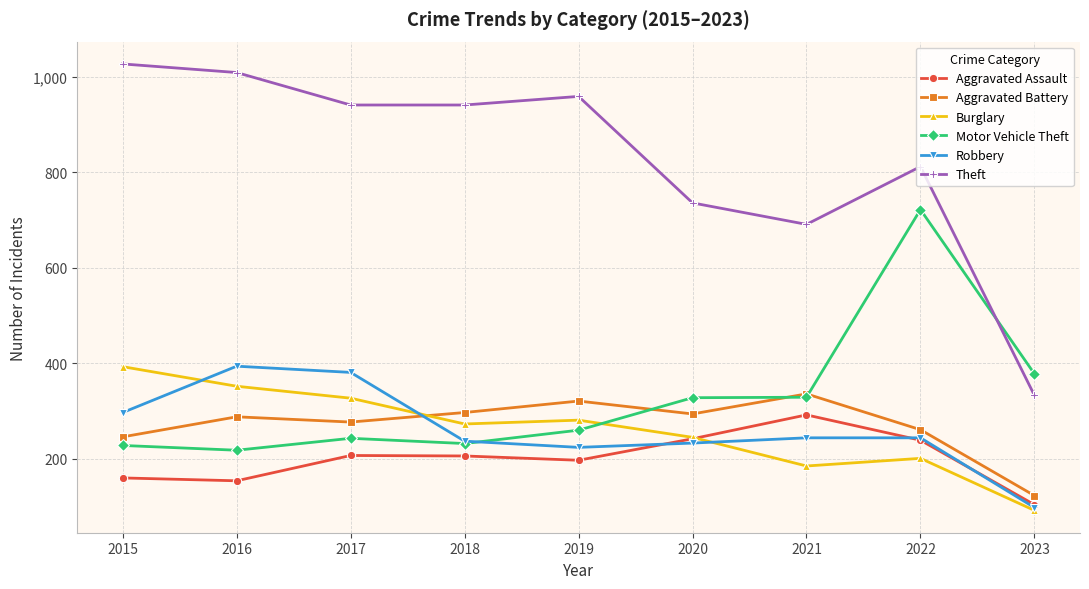

At 2016, list the series in order from smallest to largest.

Aggravated Assault, Motor Vehicle Theft, Aggravated Battery, Burglary, Robbery, Theft